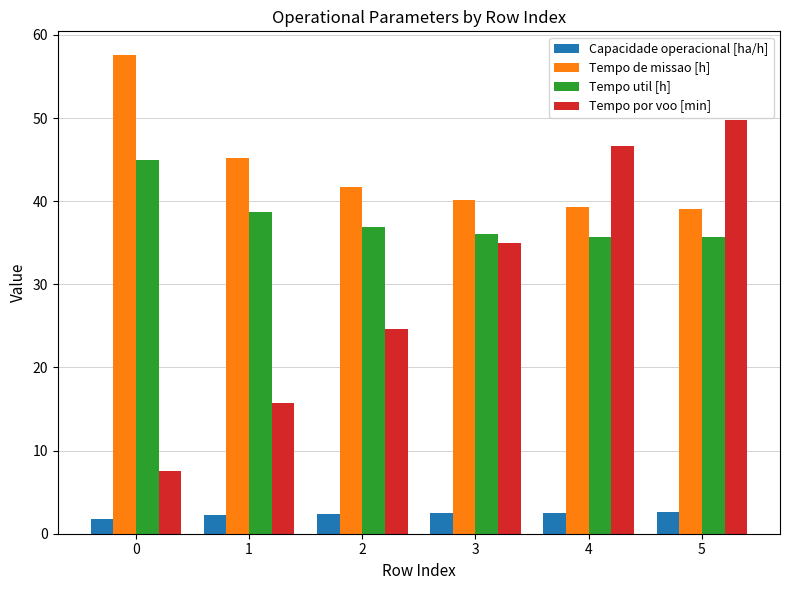

Rank the series by their maximum value, from lowest to highest.

Capacidade operacional [ha/h], Tempo util [h], Tempo por voo [min], Tempo de missao [h]